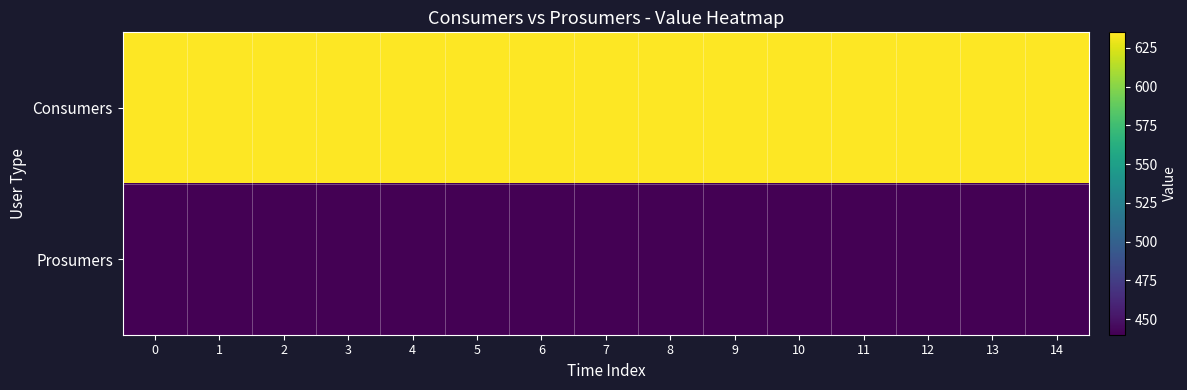

What is the difference between the highest and lowest values at 11?

195